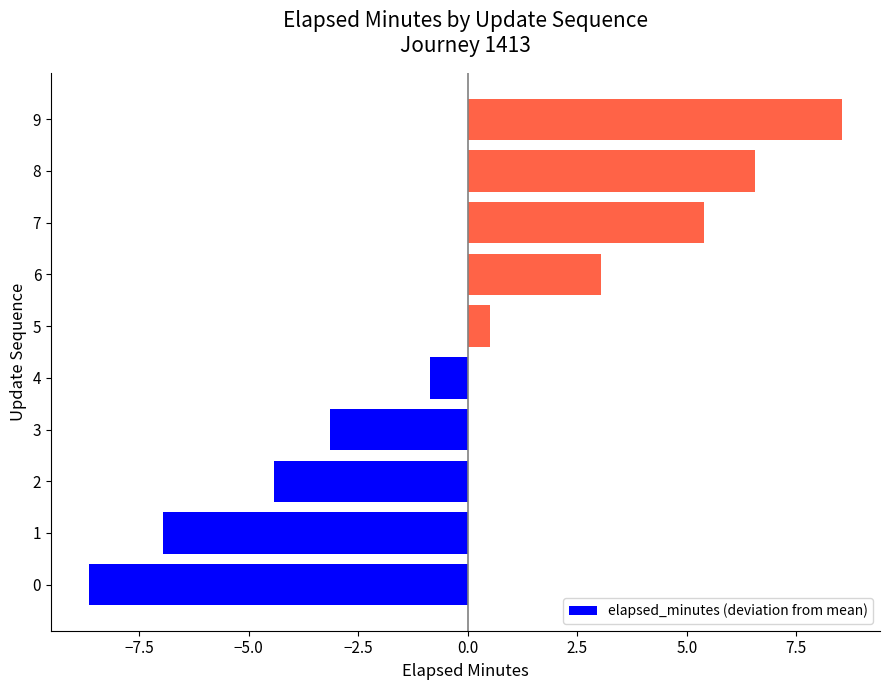

Which category has the highest value across all series?

9